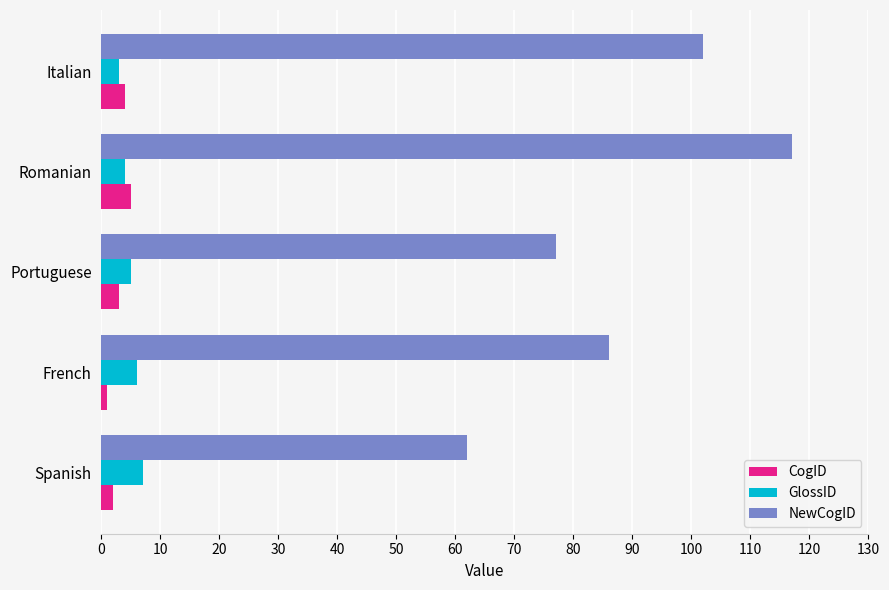

The value of NewCogID at Romanian is 197. True or false?

False